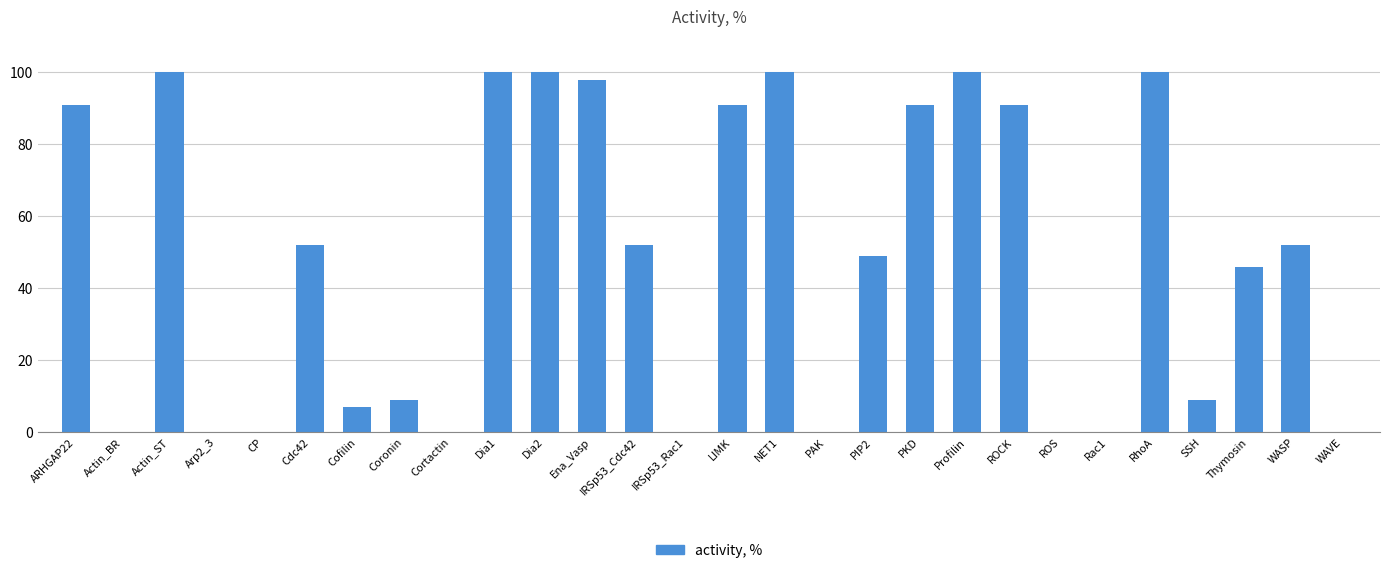

True or false: the data shows 12 at Cofilin.

False